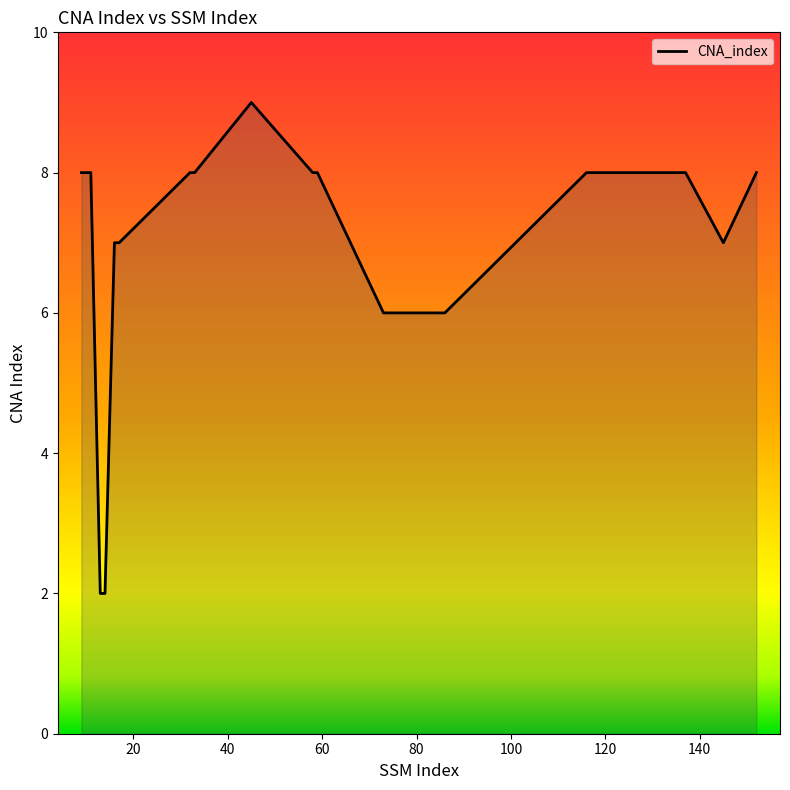

What is the difference between the maximum and minimum values?

7